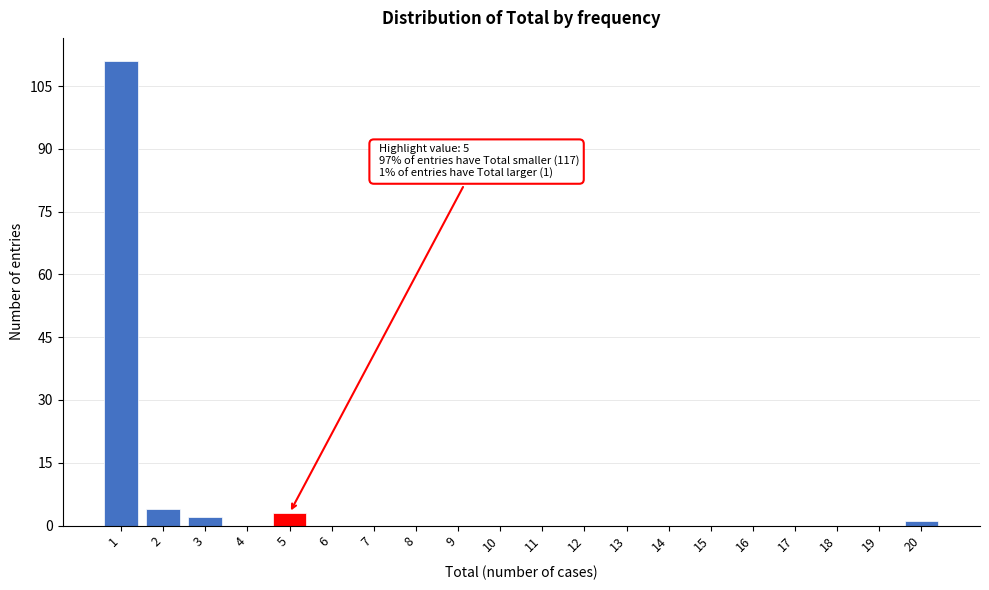

Which range on the x-axis has the tallest bar?

0.5 to 1.5